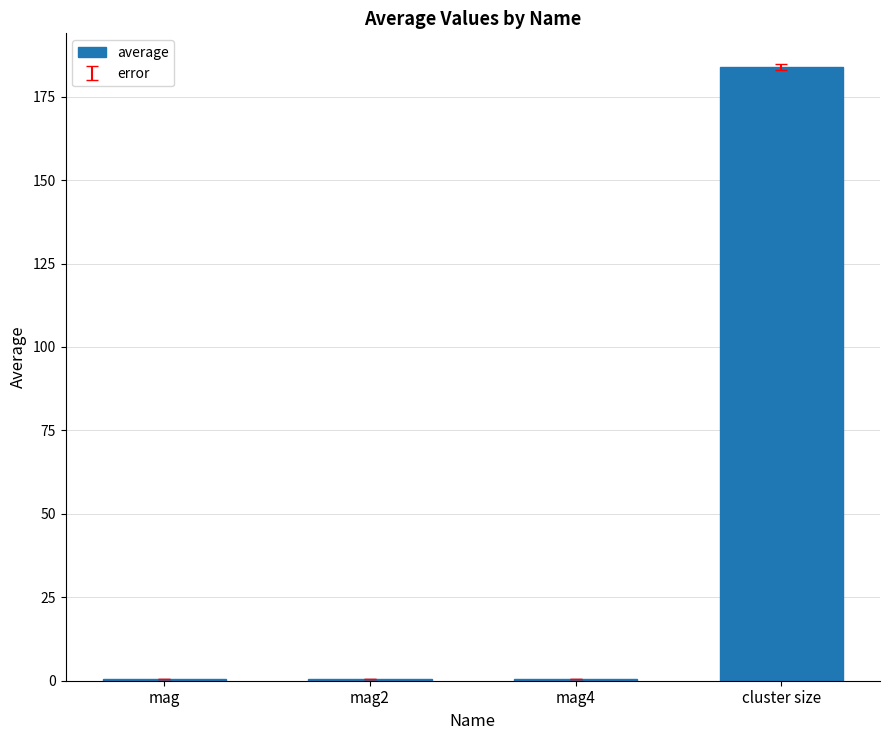

Are the bars grouped side by side (vs. stacked)?

No